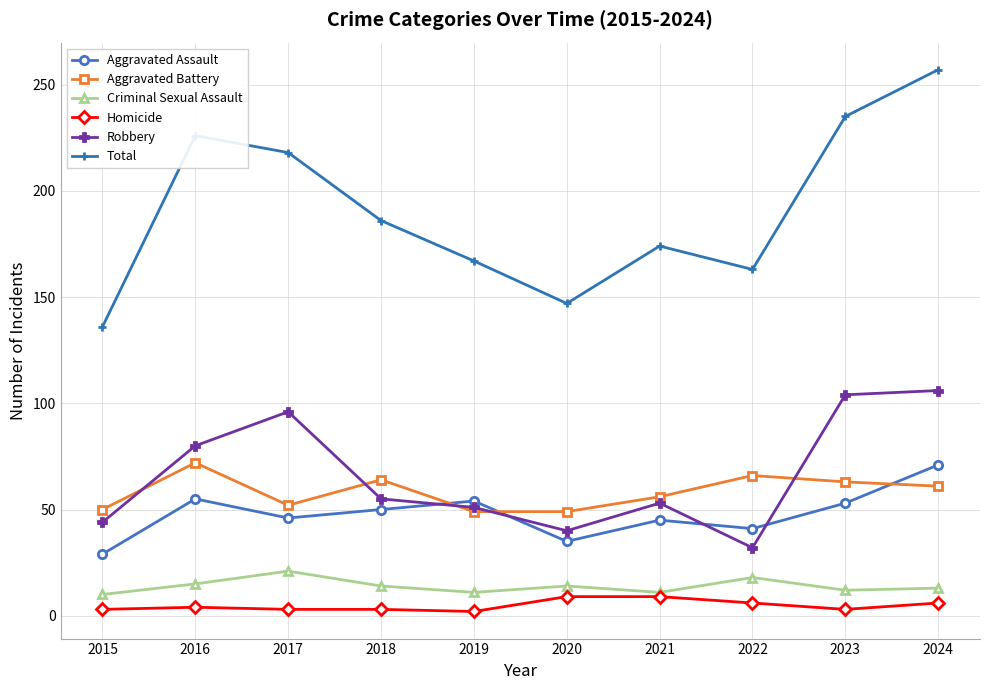

What is the sum of all Homicide values?

48